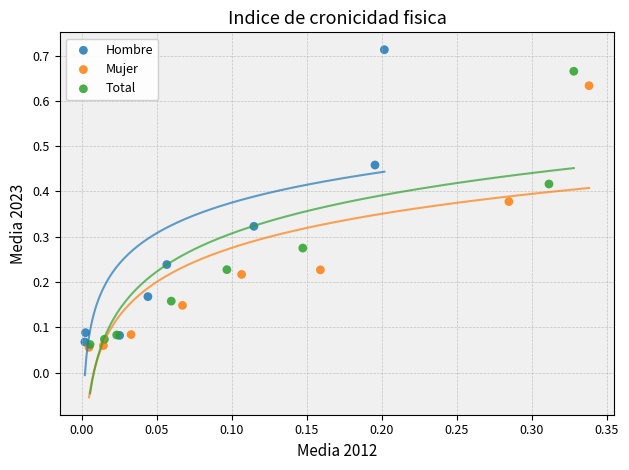

Which series has the largest Y range (max minus min)?

Hombre